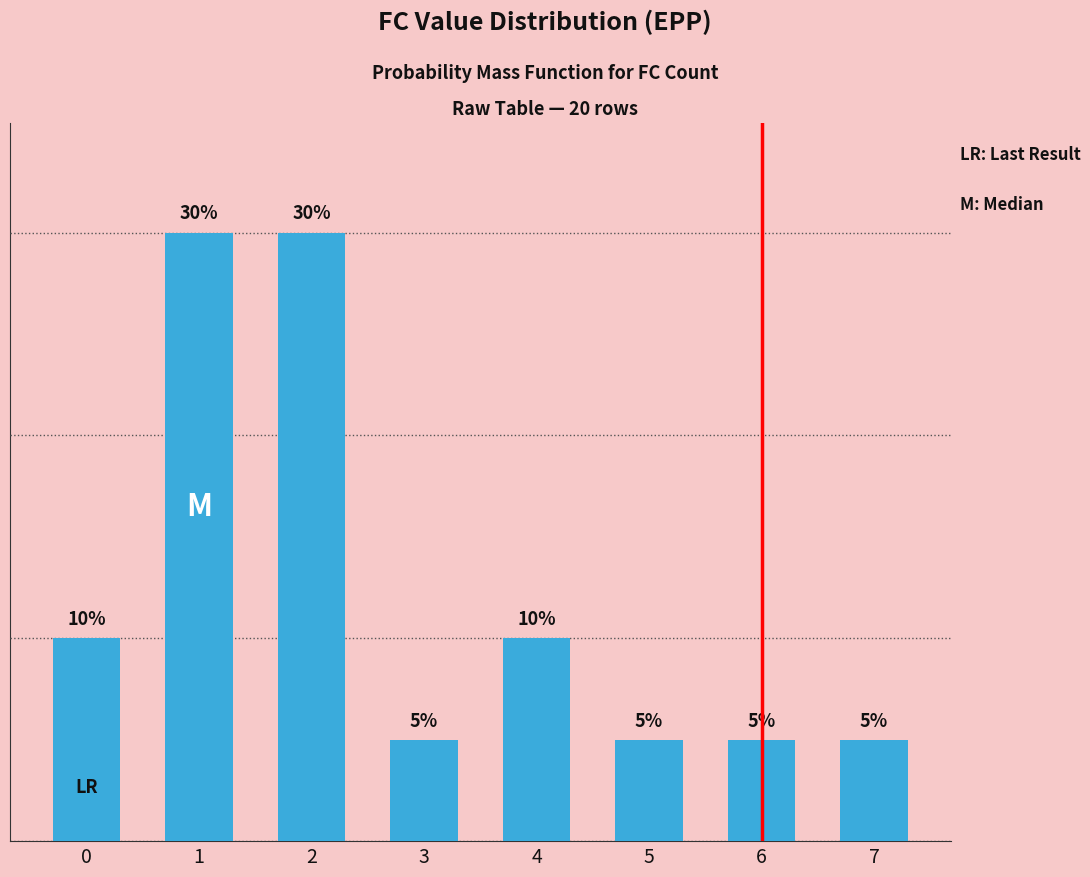

At which label is the value closest to 0?

3